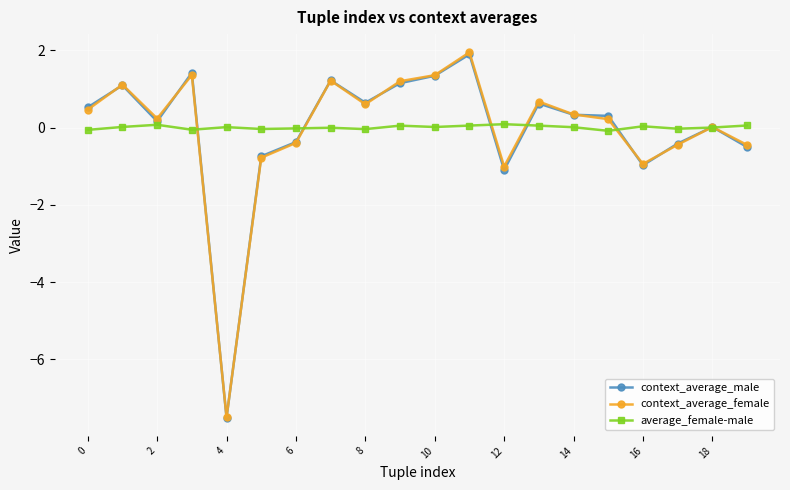

What is the value of the context_average_male point at the 13th from the left?

-1.1